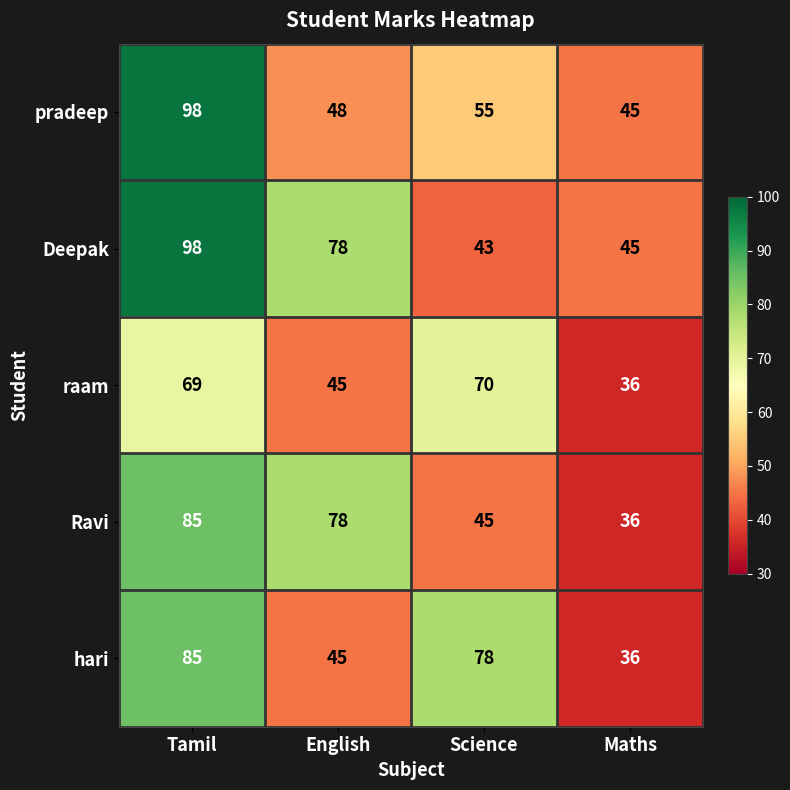

What is the difference between the highest and lowest values at Science?

35